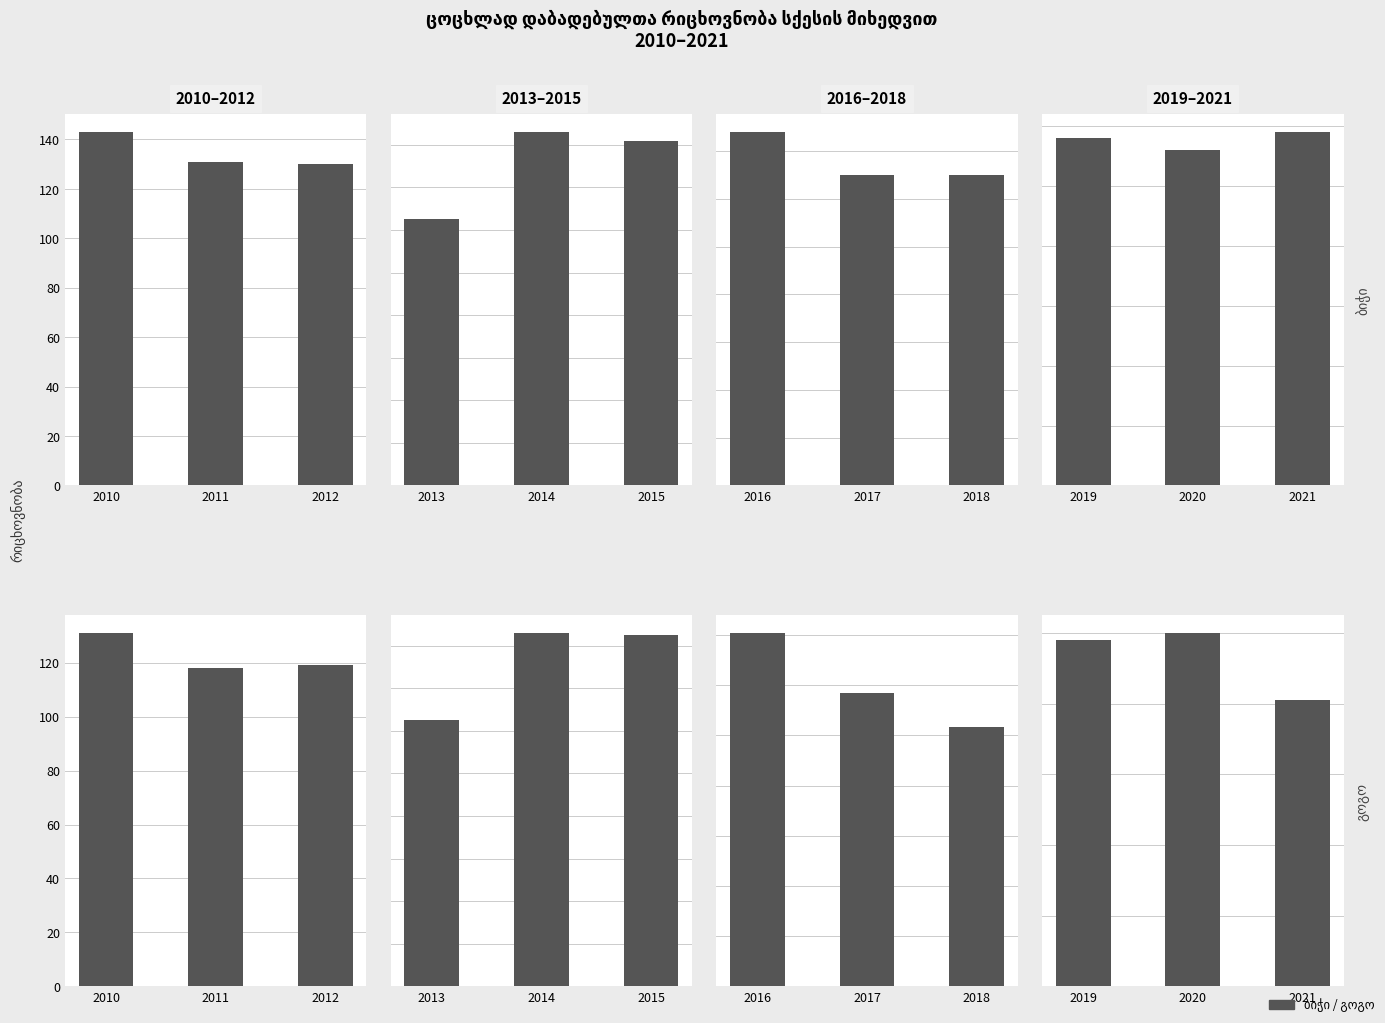

Rank the series by their maximum value, from lowest to highest.

გოგო, ბიჭი